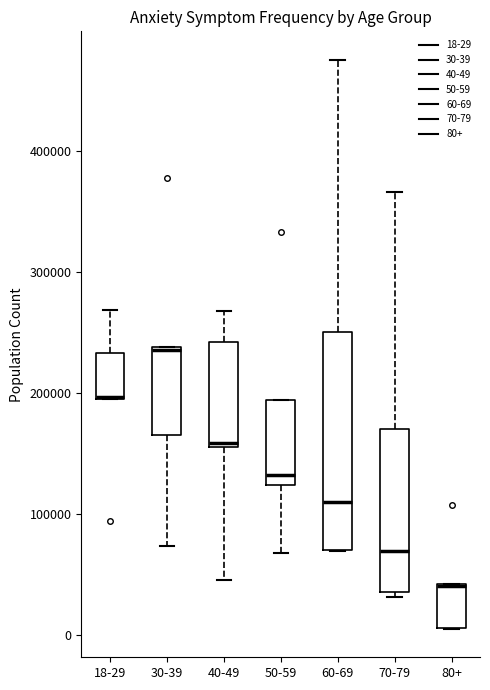

Reading left to right, read every box against the y-axis: the position of its median line, the range the box covers, and the ends of its whiskers. The values are not printed on the chart, so give them approximately, as read against the axis.

18-29: median 200000 (drawn on the box's lower edge), box 200000 to 230000, whiskers 200000 to 270000
30-39: median 240000, box 160000 to 240000, whiskers 70000 to 240000
40-49: median 160000 (just above the box's lower edge), box 160000 to 240000, whiskers 40000 to 270000
50-59: median 130000, box 120000 to 190000, whiskers 70000 to 190000
60-69: median 110000, box 70000 to 250000, whiskers 70000 to 480000
70-79: median 70000, box 40000 to 170000, whiskers 30000 to 370000
80+: median 40000 (drawn on the box's upper edge), box 10000 to 40000, whiskers 0 to 40000